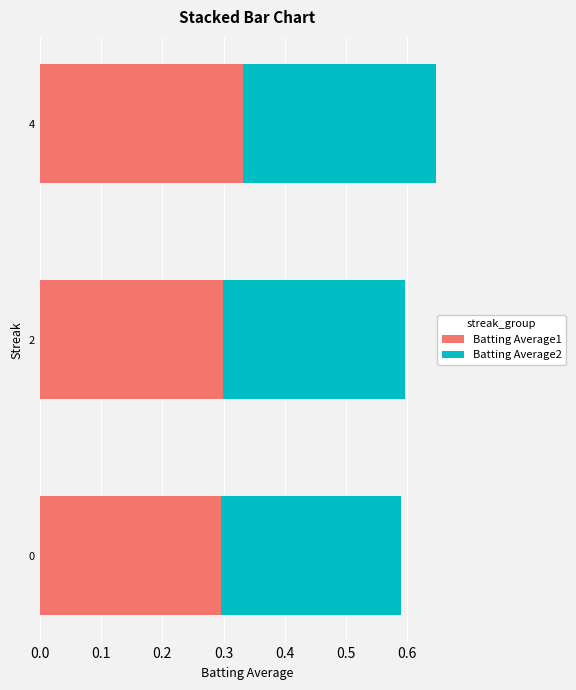

What is the total value across all series at 0?

0.6